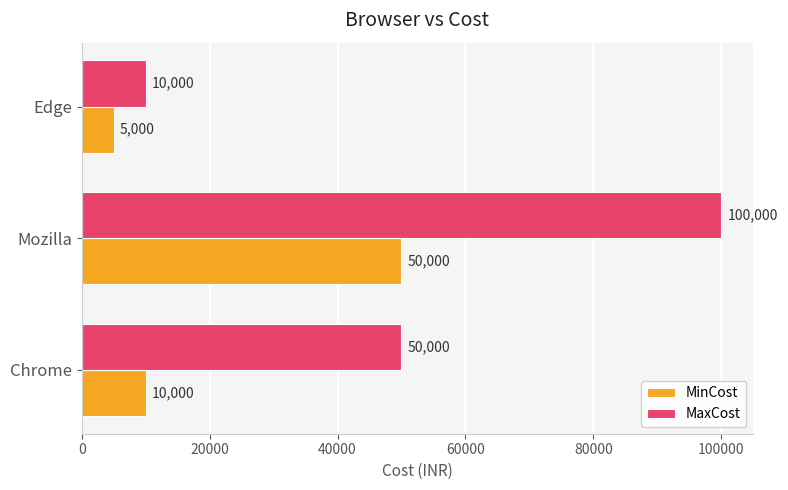

At which category is the sum across all series the highest?

Mozilla